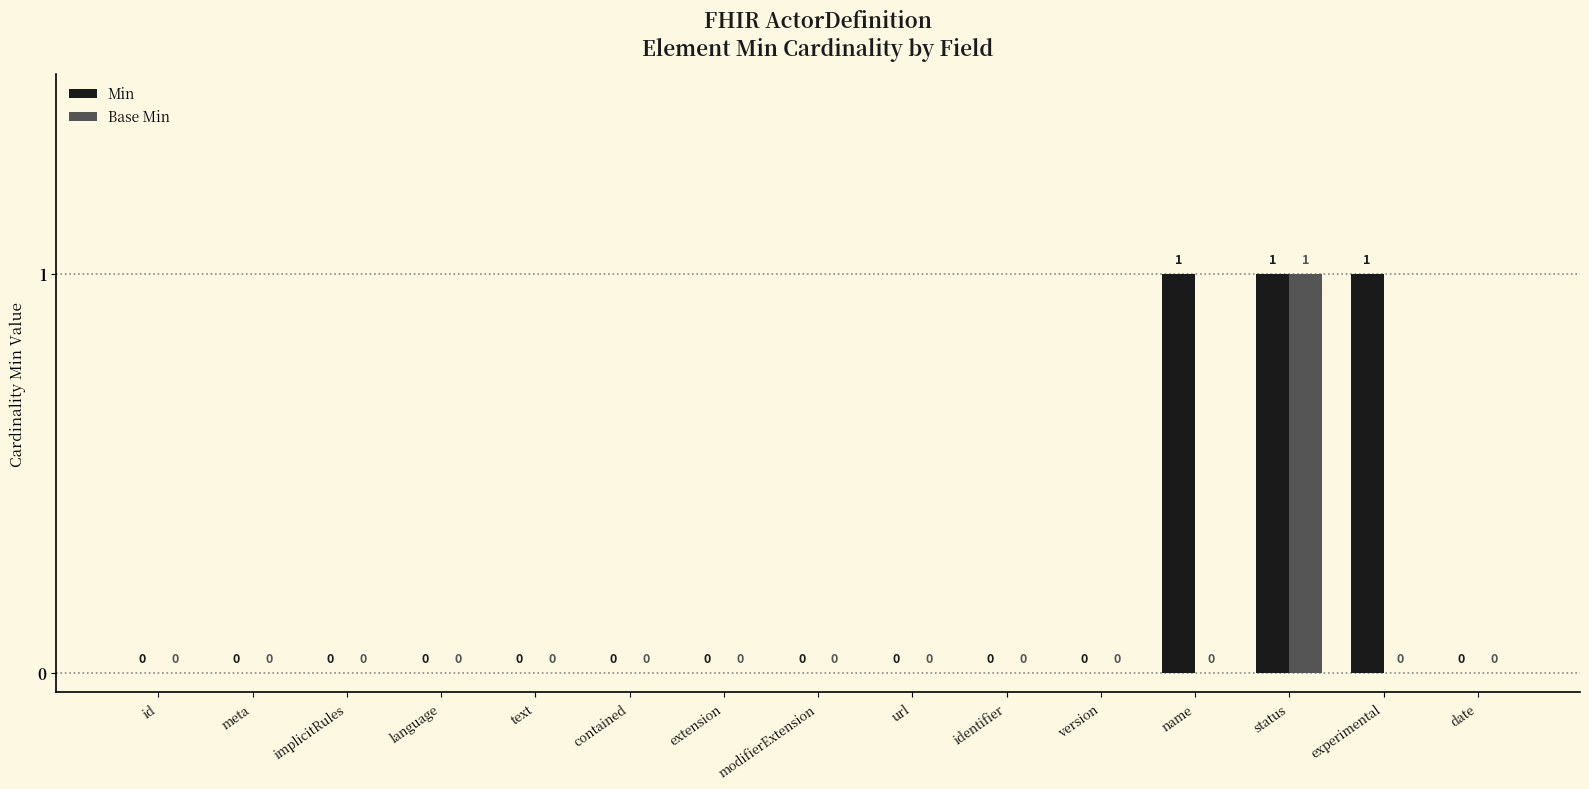

At which label does Base Min reach its peak?

status